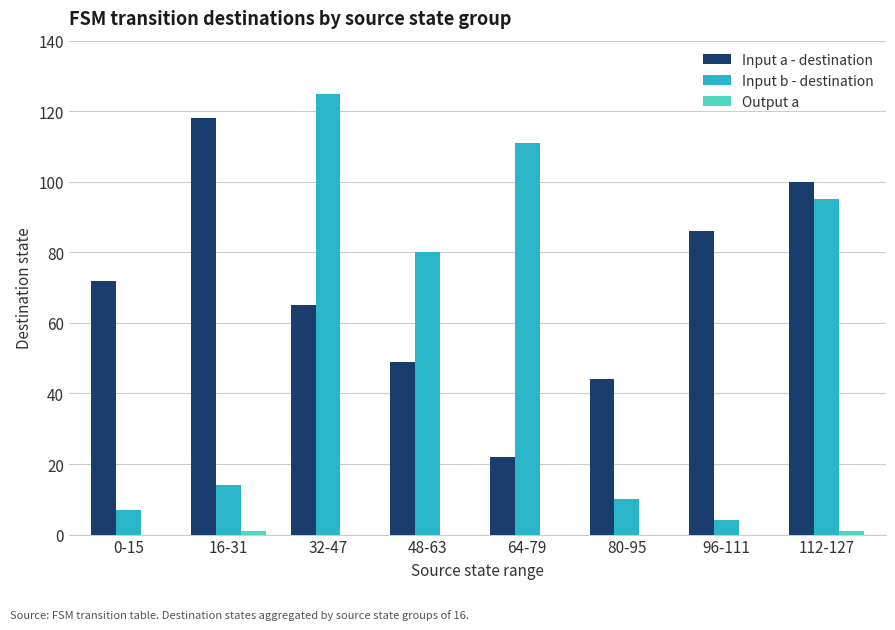

How many categories are shown in the chart?

8